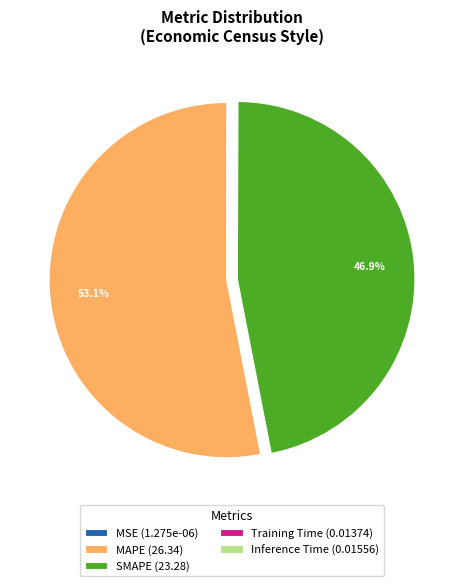

Do SMAPE and MAPE together represent more than half of the pie?

Yes